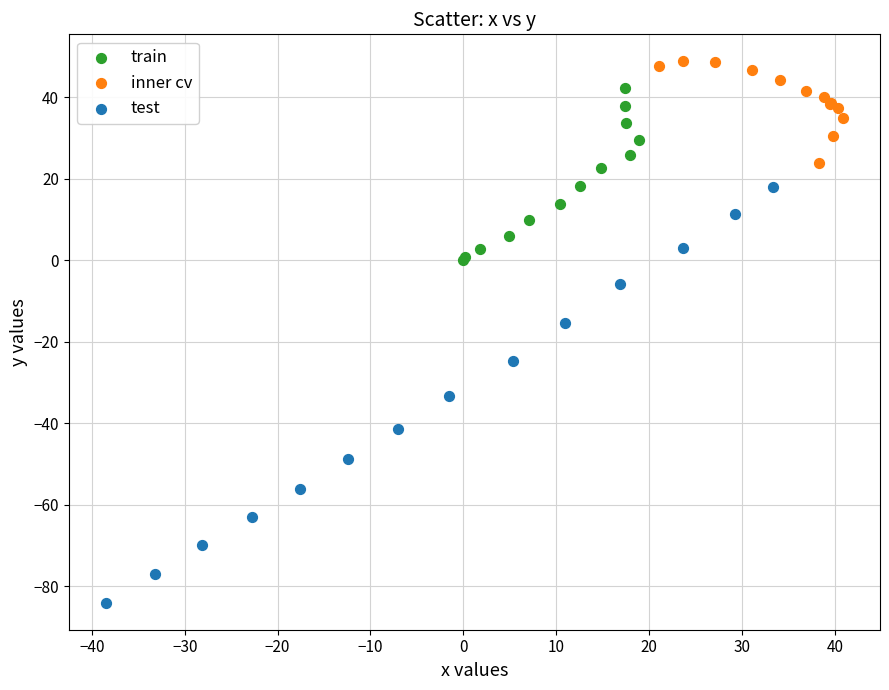

Which series contains the lowest Y value?

test